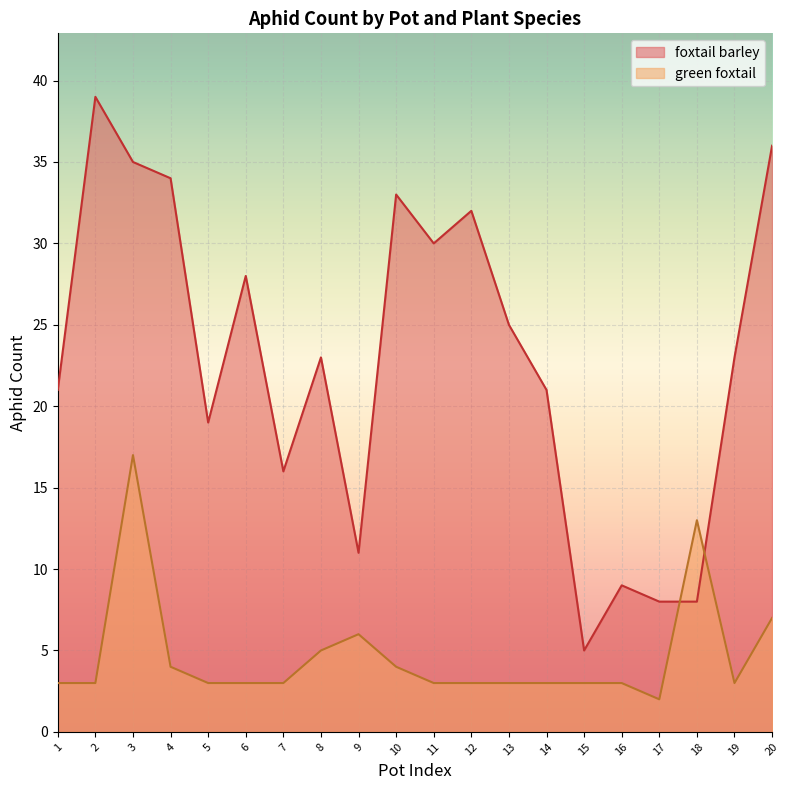

Is the value of green foxtail at 13 greater than the value of foxtail barley at 18?

No